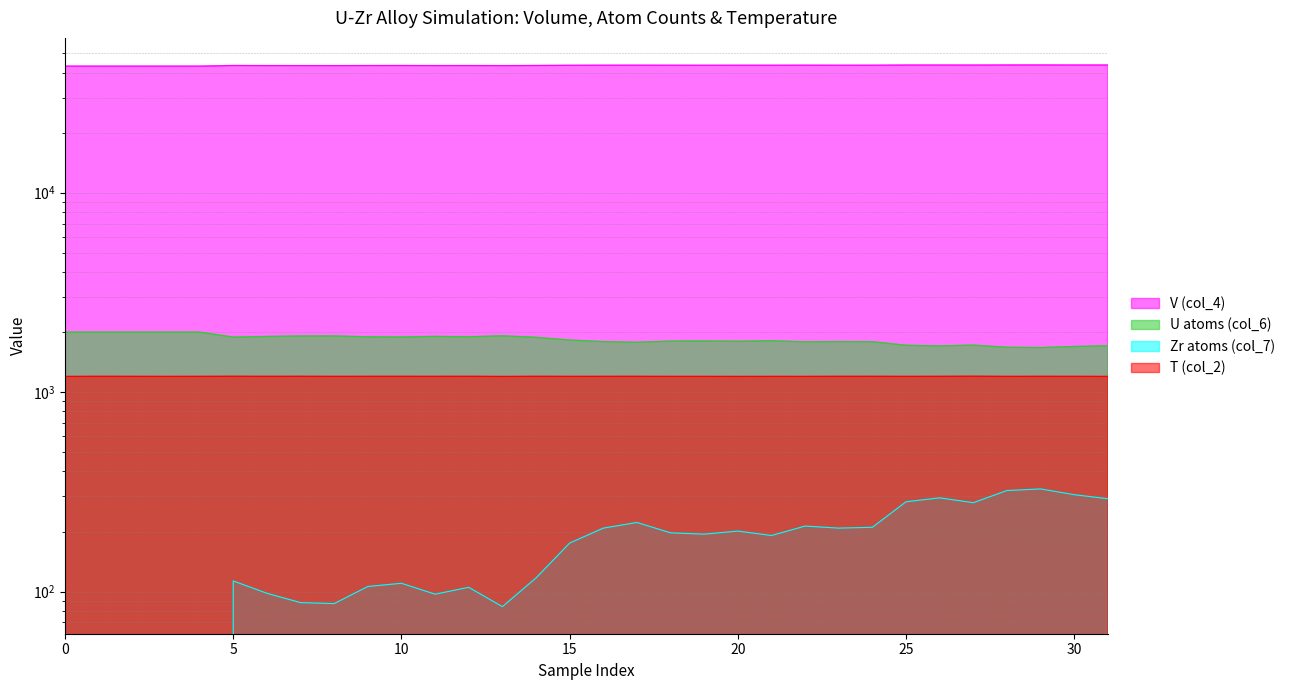

True or false: V (col_4) and U atoms (col_6) intersect in this chart.

False